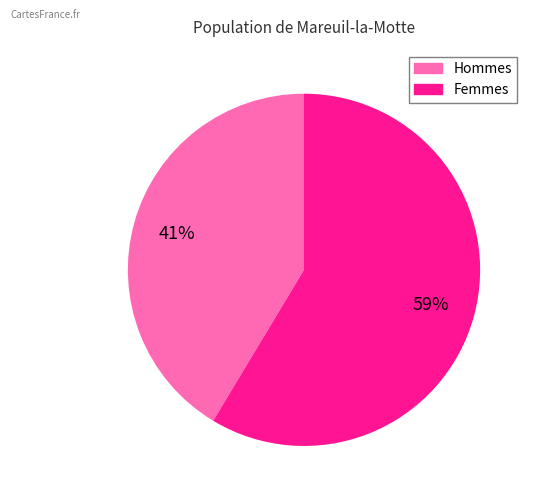

Combined, do Femmes and Hommes account for over 50%?

Yes